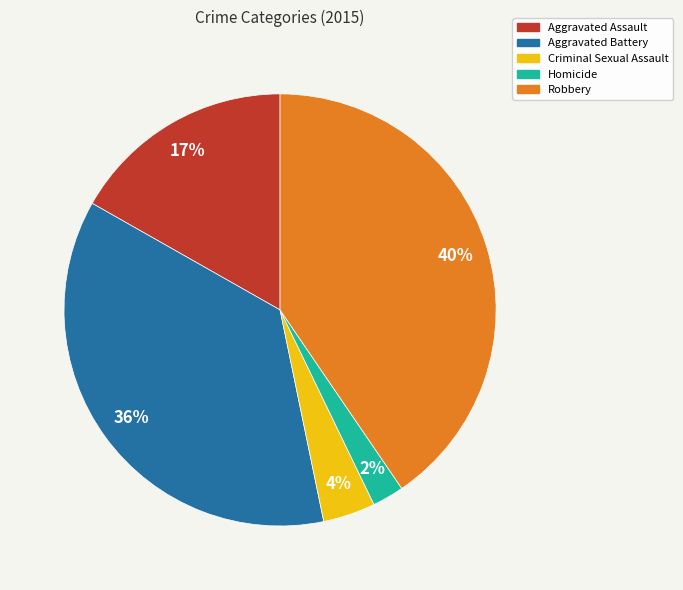

Between Criminal Sexual Assault and Robbery, which is larger?

Robbery